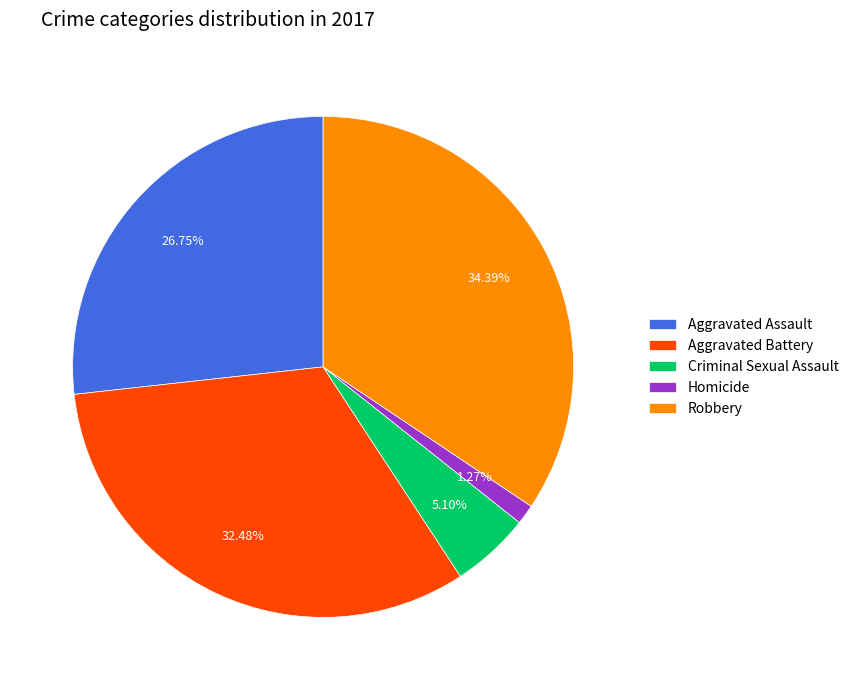

Count the number of slices in the pie.

5